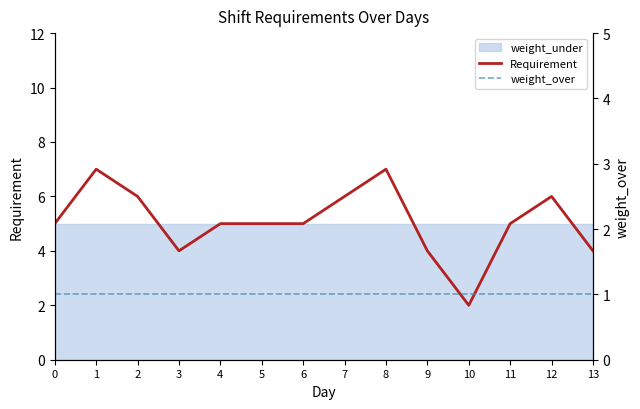

The Requirement series shows 4 at 9. True or false?

True